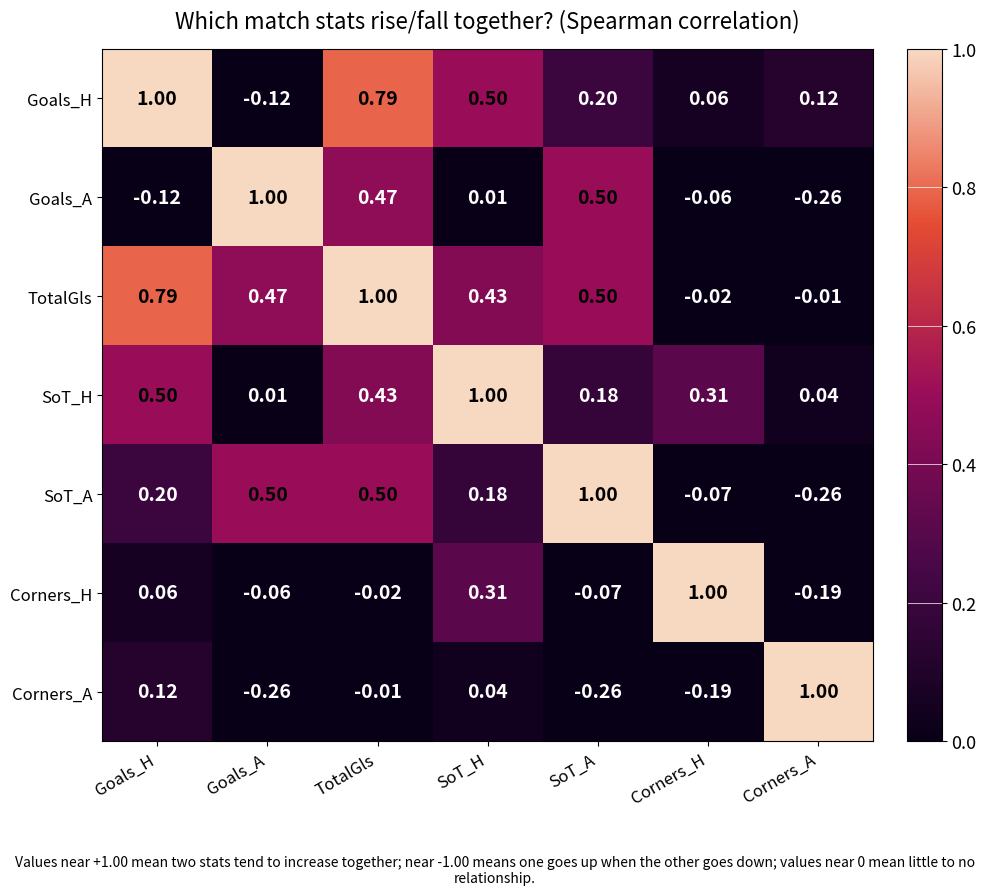

Which series changed the most between TotalGls and SoT_A?

Goals_H